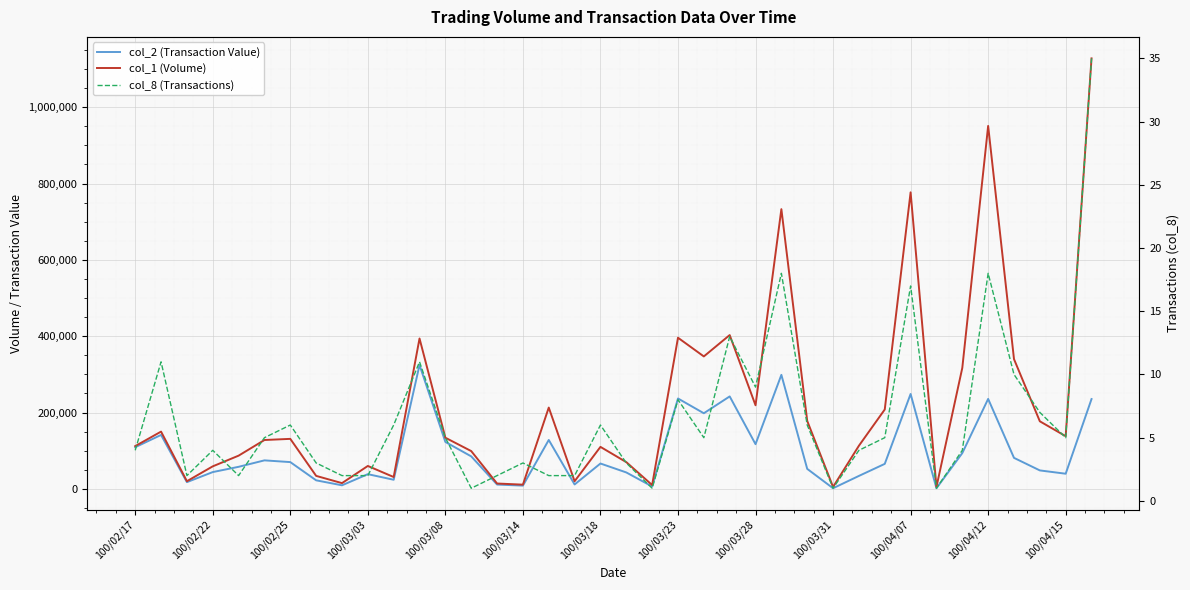

How many data points in col_1 (Volume) are above 131000?

18